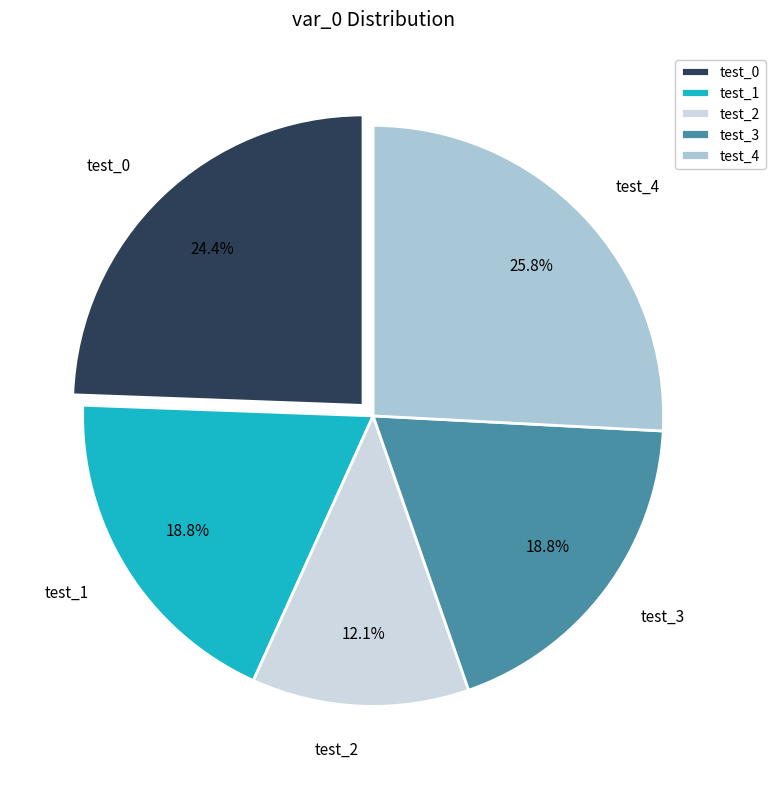

To the nearest percent, what is the difference between the largest and smallest slice percentages?

14%